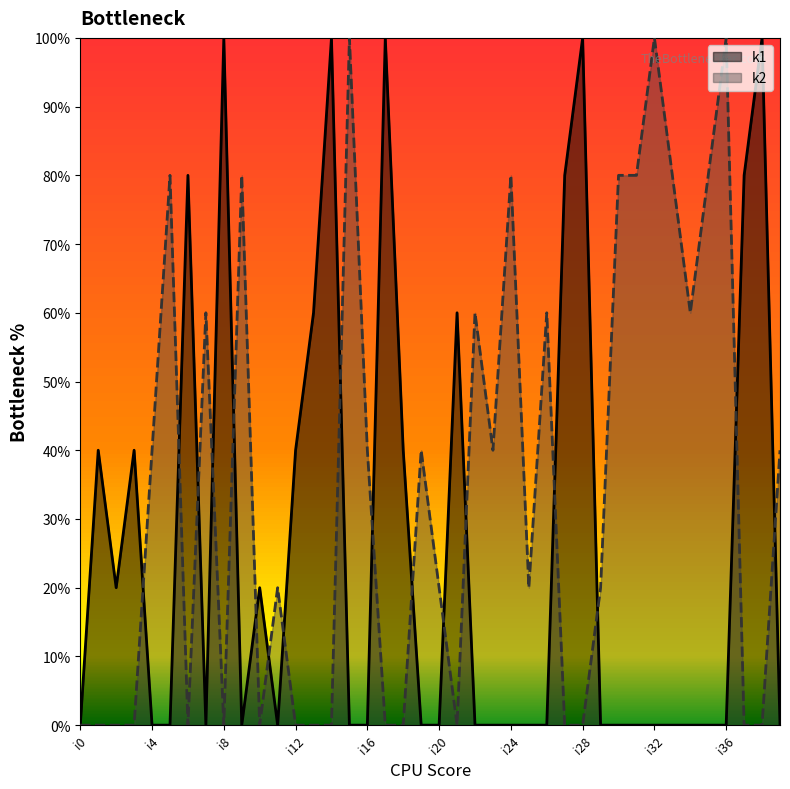

Where is the first local maximum for k1?

i1